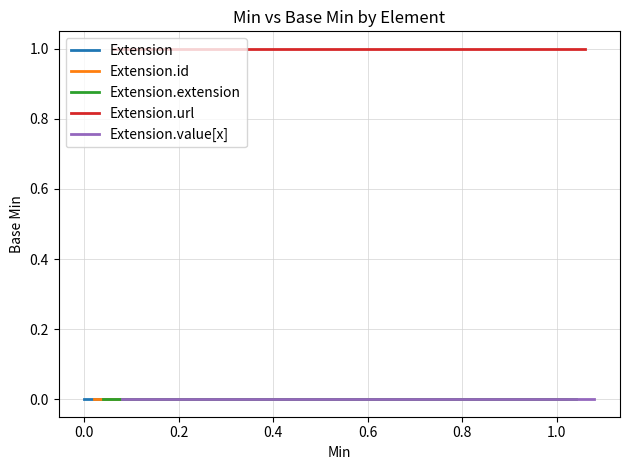

Is the value of Extension.extension at 0.0 greater than the value of Extension.id at −0.2?

No